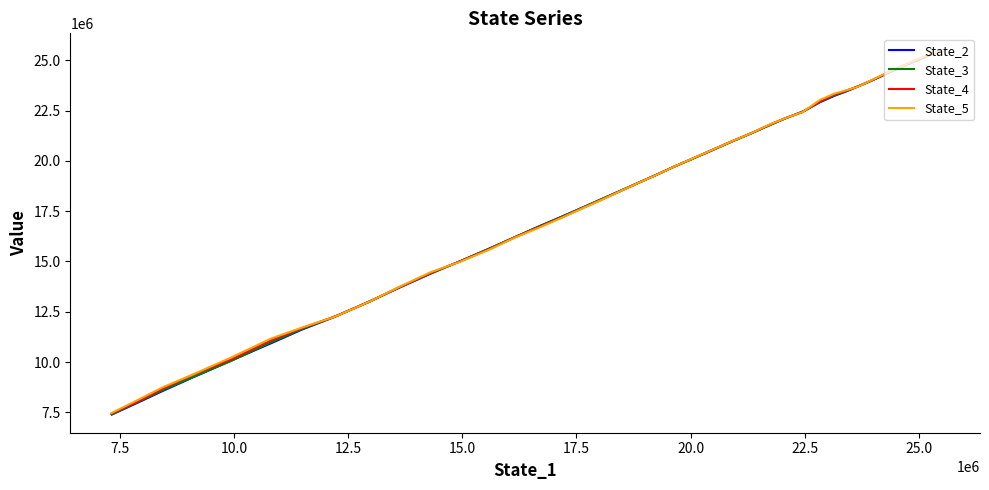

Does the chart have visible grid lines?

No